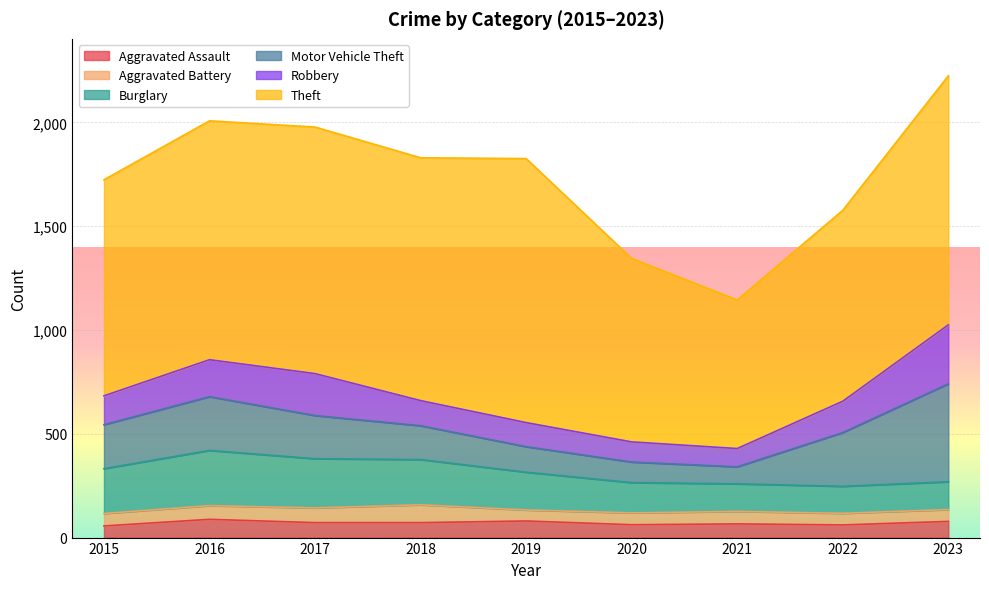

What is the value of the Burglary point at the 9th from the left?

134